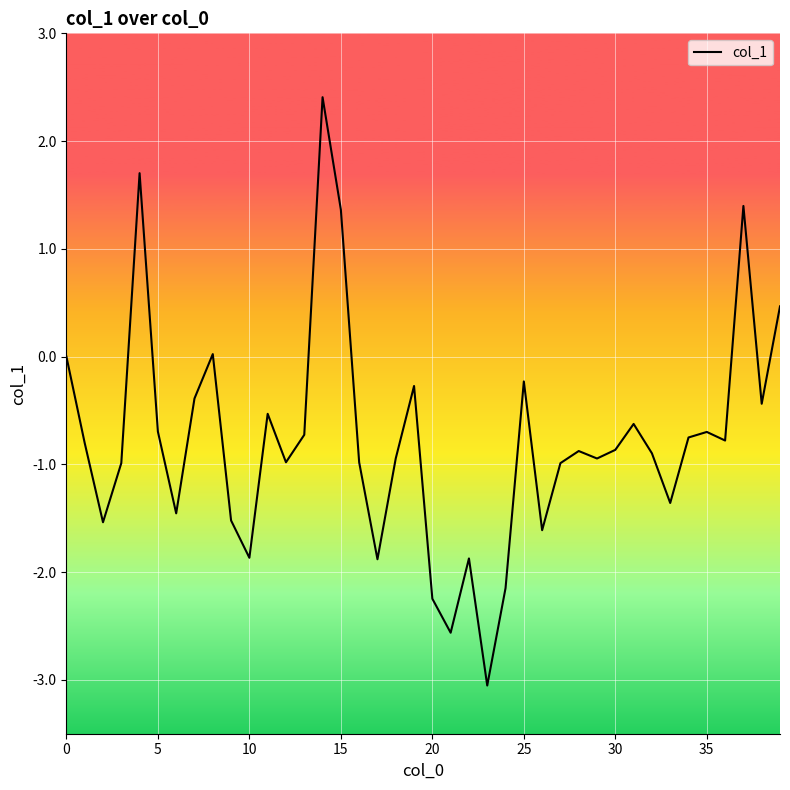

What is the smallest value displayed?

-3.1